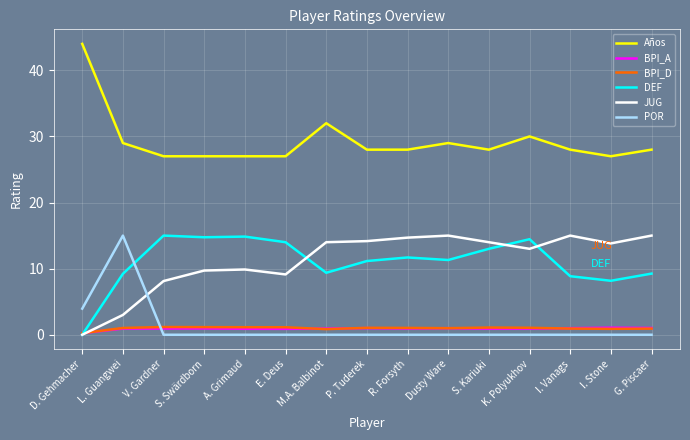

What position from the right is G. Piscaer?

1